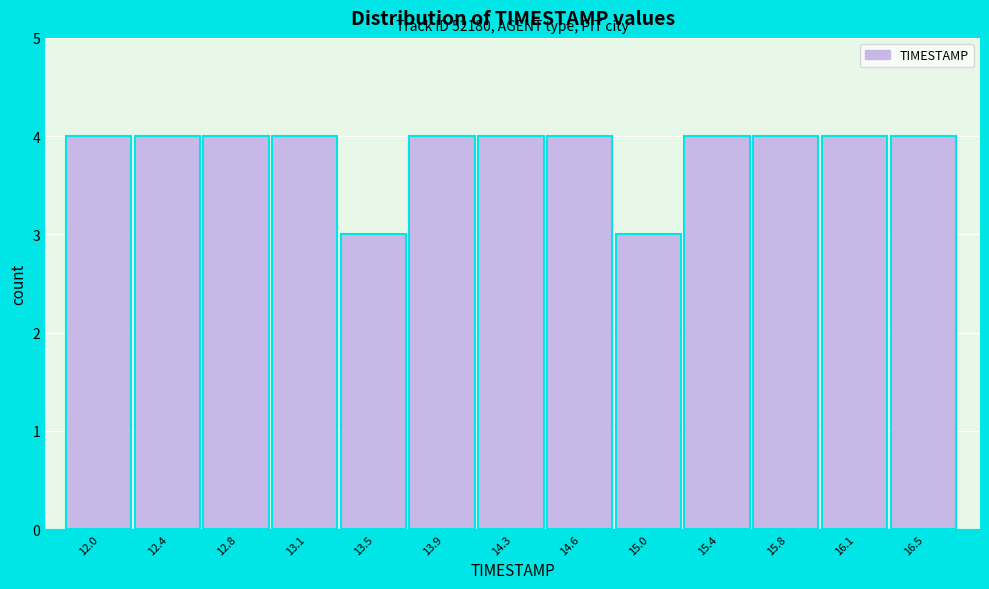

Reading left to right, extract all data points from this chart.

4	4	4	4	3	4	4	4	3	4	4	4	4